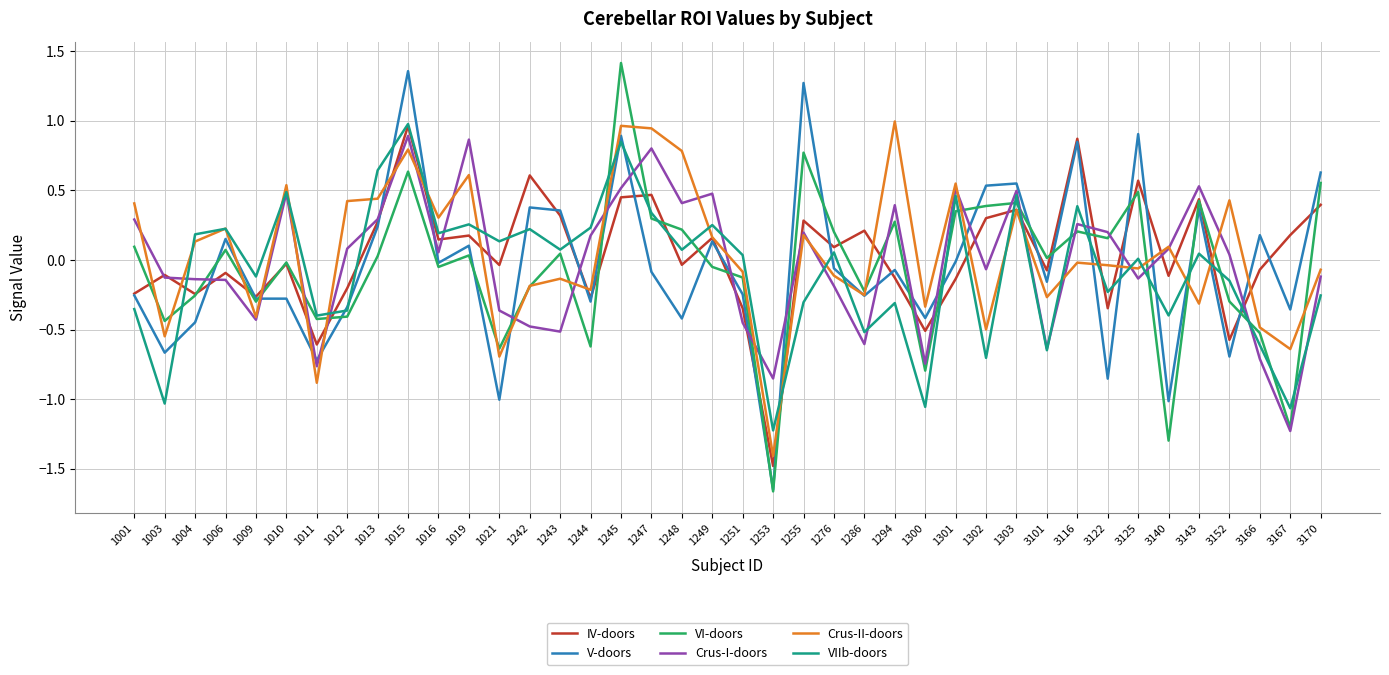

Which category has the lowest value across all series?

1253